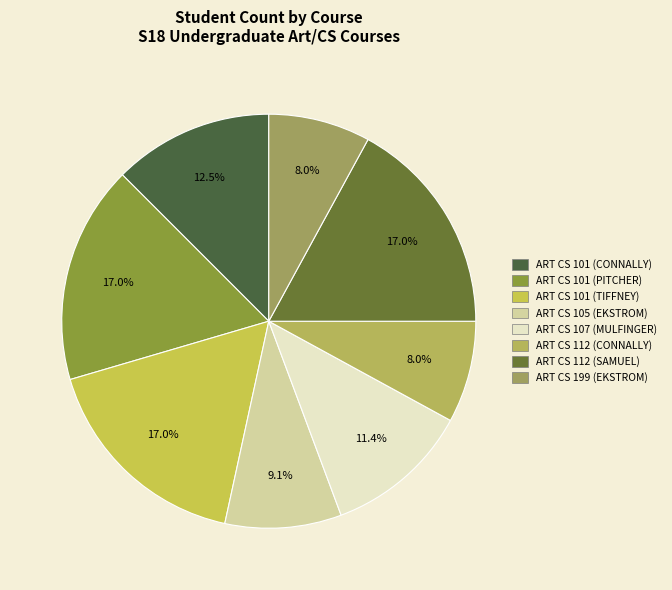

Count the number of slices in the pie.

8